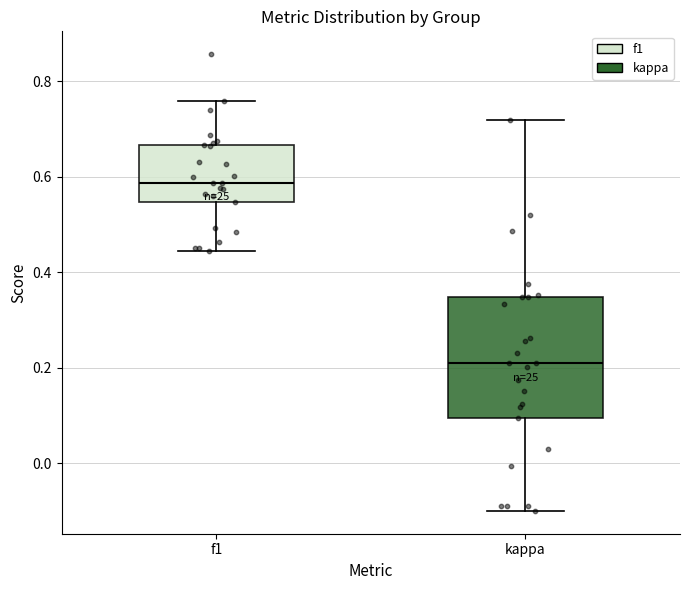

Reading left to right, transcribe this box plot: for each box, give where its median line is, the range the box spans, and where its two whiskers end, as read against the y-axis. The values are not printed on the chart, so give them approximately, as read against the axis.

f1: median 0.58, box 0.54 to 0.66, whiskers 0.44 to 0.76
kappa: median 0.20, box 0.10 to 0.34, whiskers -0.10 to 0.72